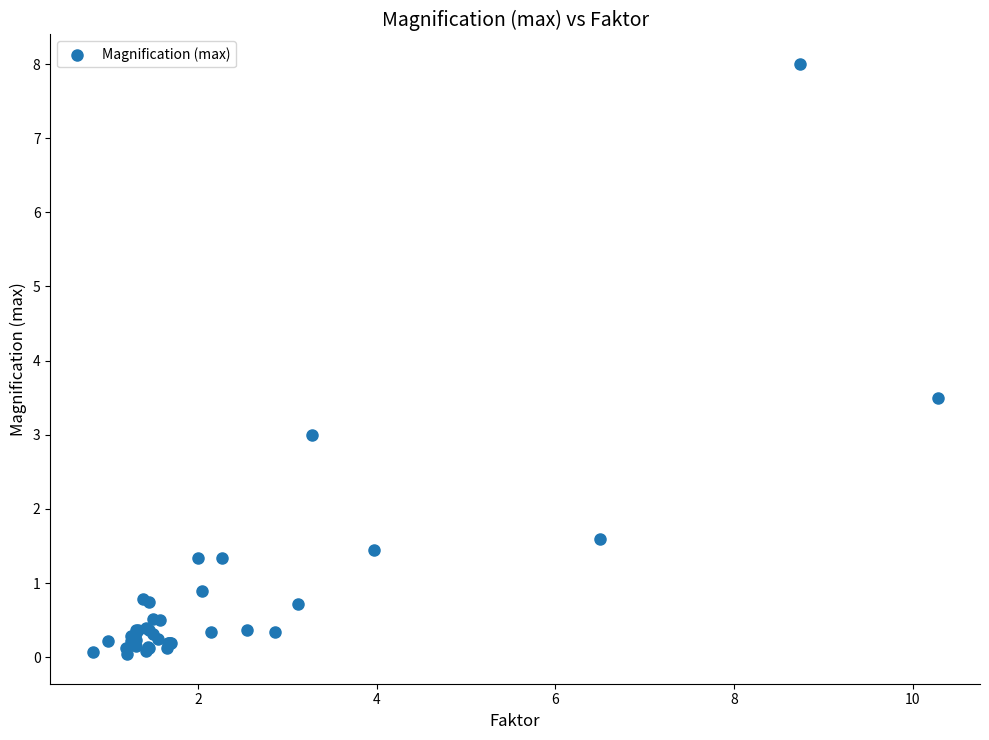

What Y value in the scatter plot is closest to 4?

3.5